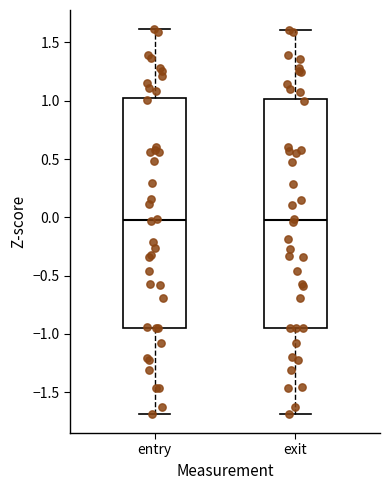

Reading left to right, read every box against the y-axis: the position of its median line, the range the box covers, and the ends of its whiskers. The values are not printed on the chart, so give them approximately, as read against the axis.

entry: median 0.00, box -0.95 to 1.00, whiskers -1.70 to 1.60
exit: median -0.05, box -0.95 to 1.00, whiskers -1.70 to 1.60